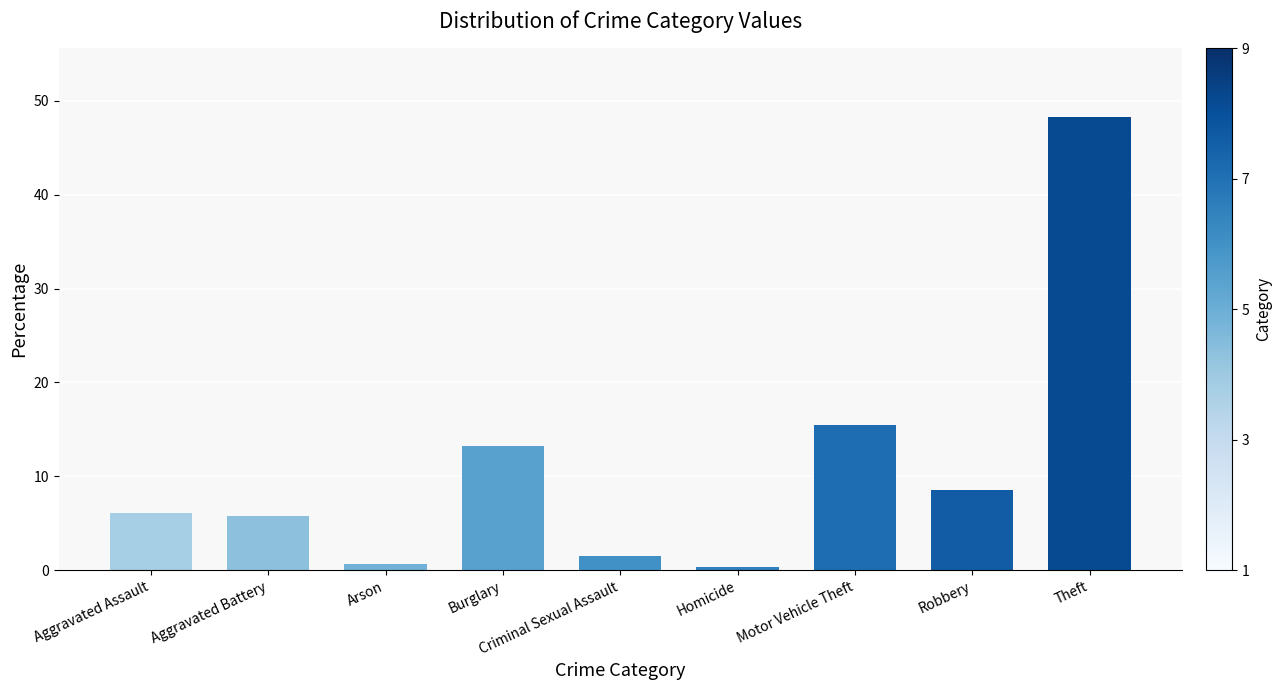

What is the sum of all values?

100.0